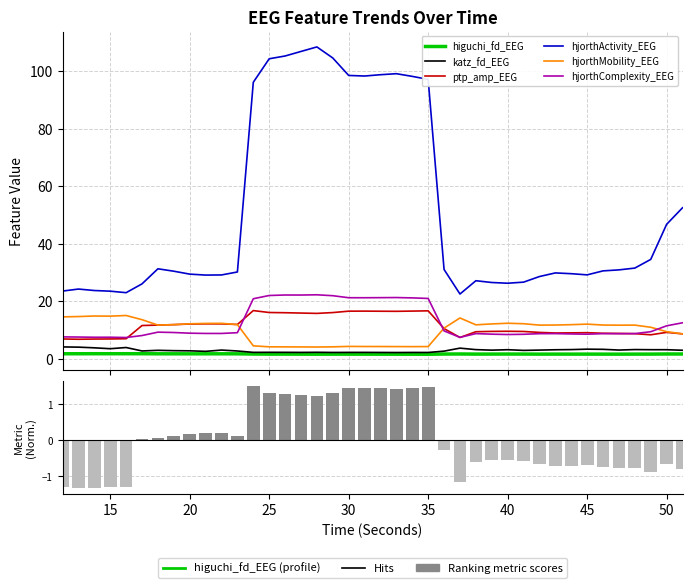

What is the average value of the higuchi_fd_EEG series?

1.6